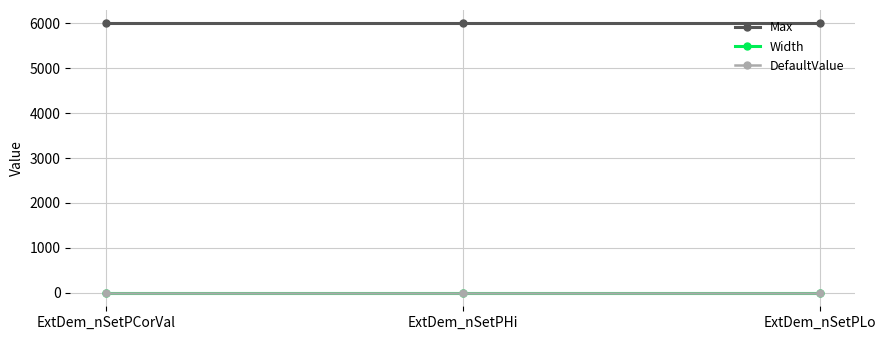

What is the approximate value of Width at ExtDem_nSetPLo?

-1